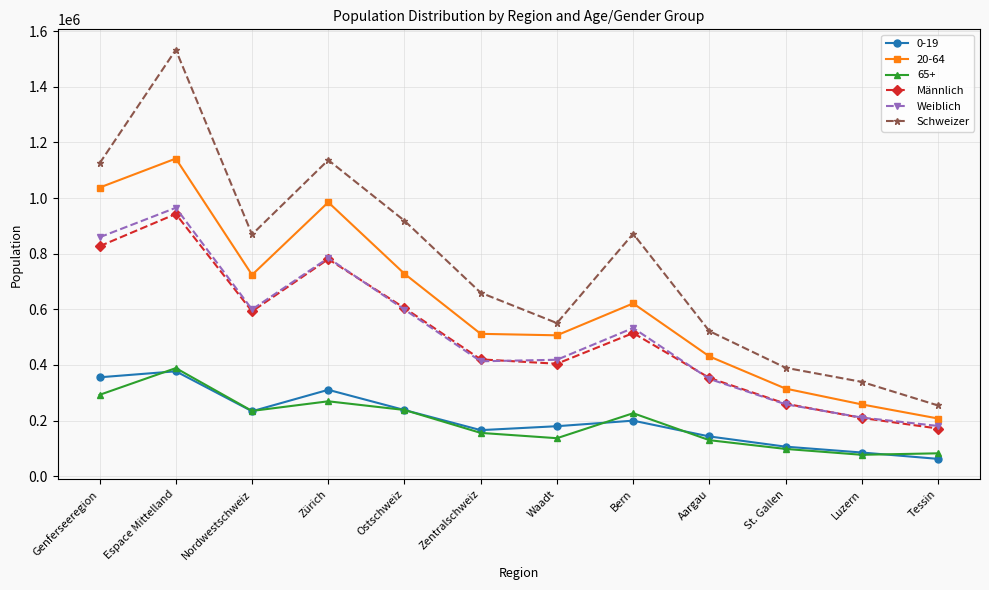

What value does the Schweizer series have at Luzern, to the nearest 100?

339100